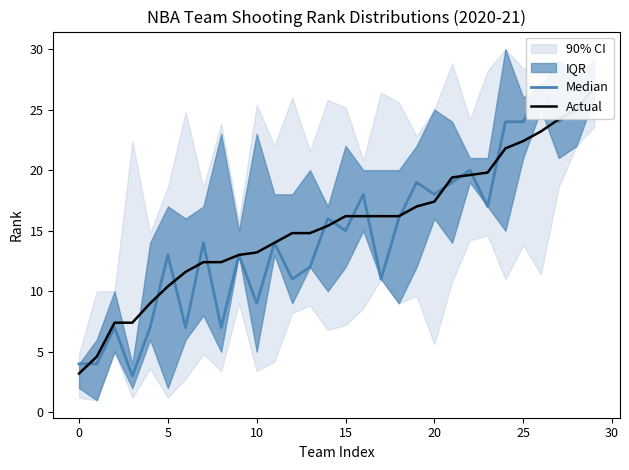

How many data points does each series have?

30